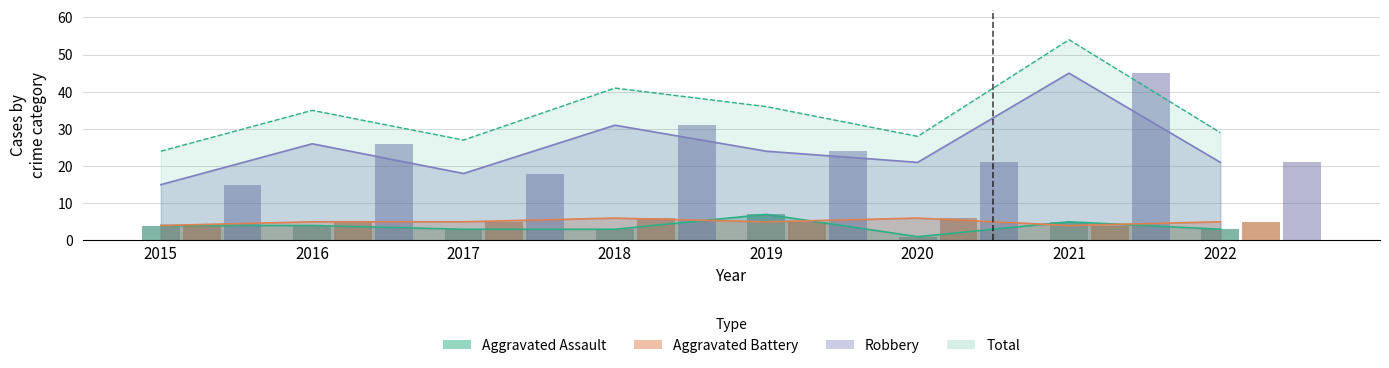

What are all the series names shown in the legend?

Aggravated Assault, Aggravated Battery, Robbery, Total